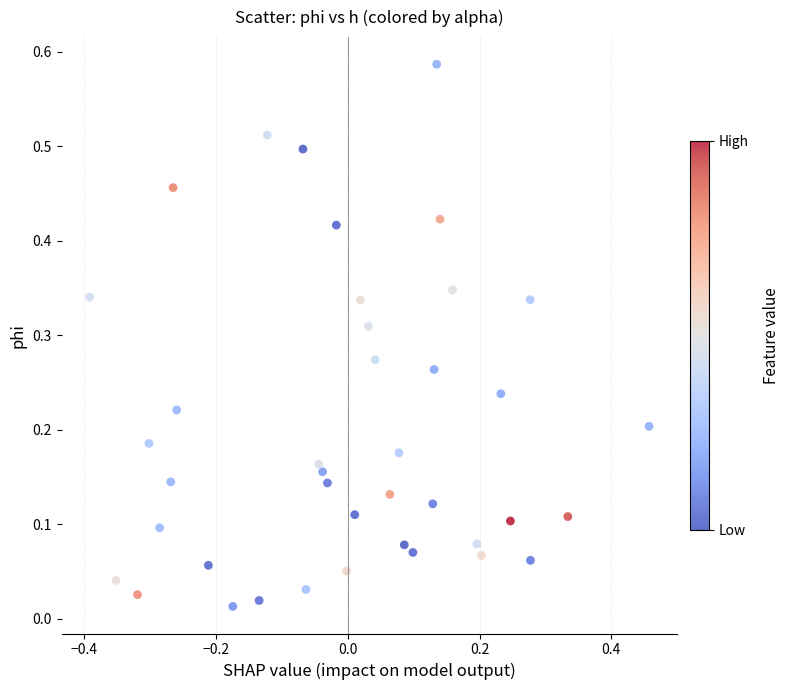

What is the range of X values (max minus min)?

0.8